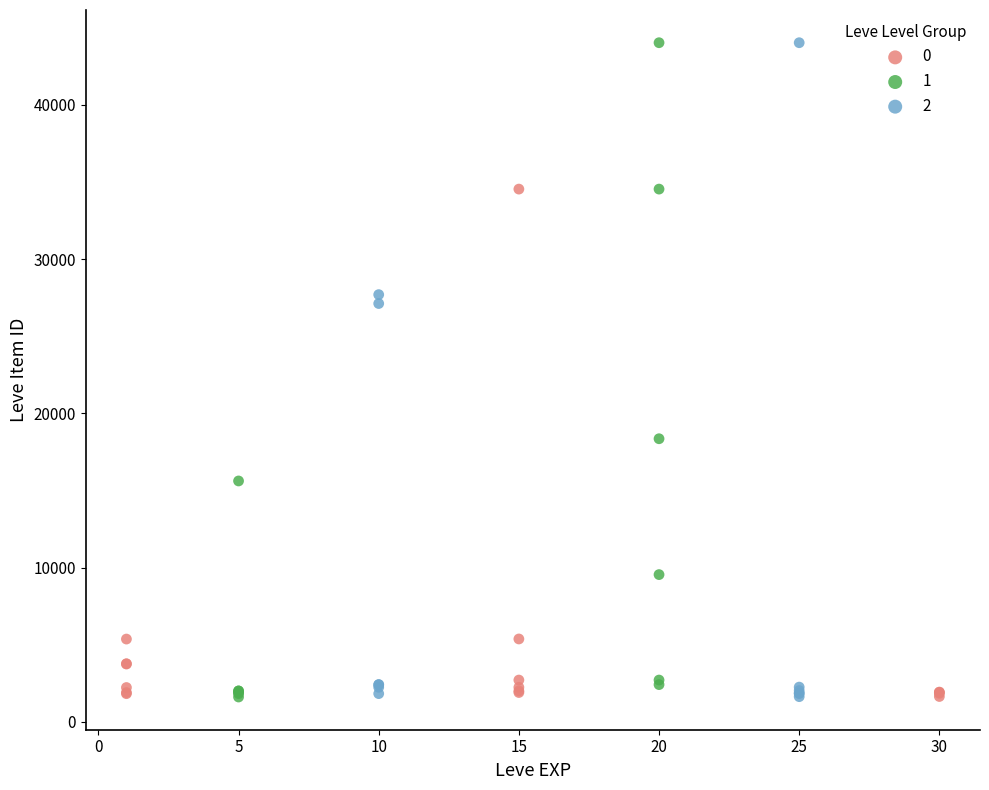

What are all the series names shown in the legend?

0, 1, 2